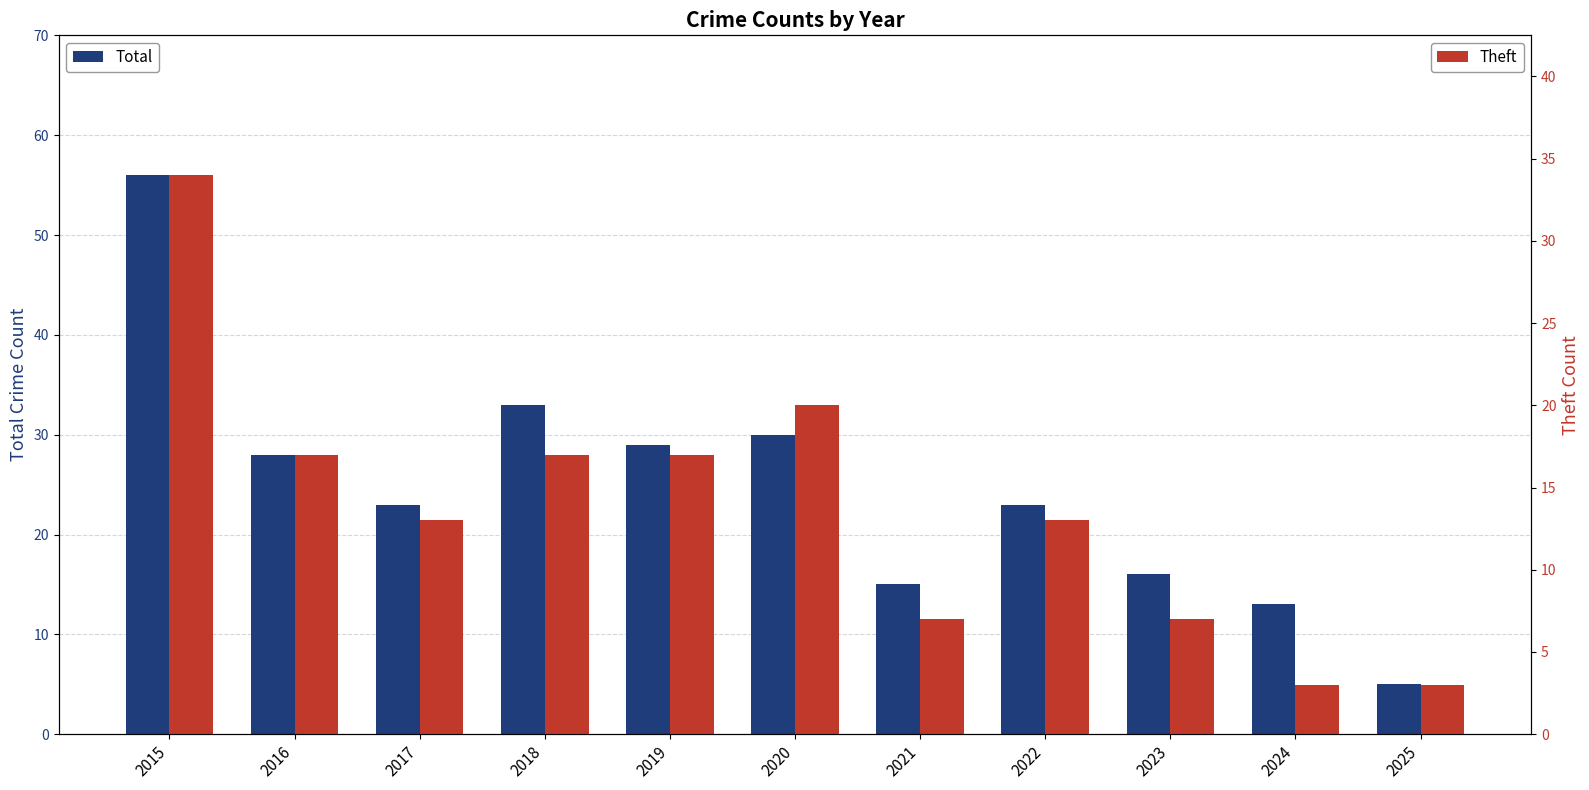

Reading left to right, transcribe all the data shown in this chart.

Total: 2015=56	2016=28	2017=23	2018=33	2019=29	2020=30	2021=15	2022=23	2023=16	2024=13	2025=5
Theft: 2015=34	2016=17	2017=13	2018=17	2019=17	2020=20	2021=7	2022=13	2023=7	2024=3	2025=3